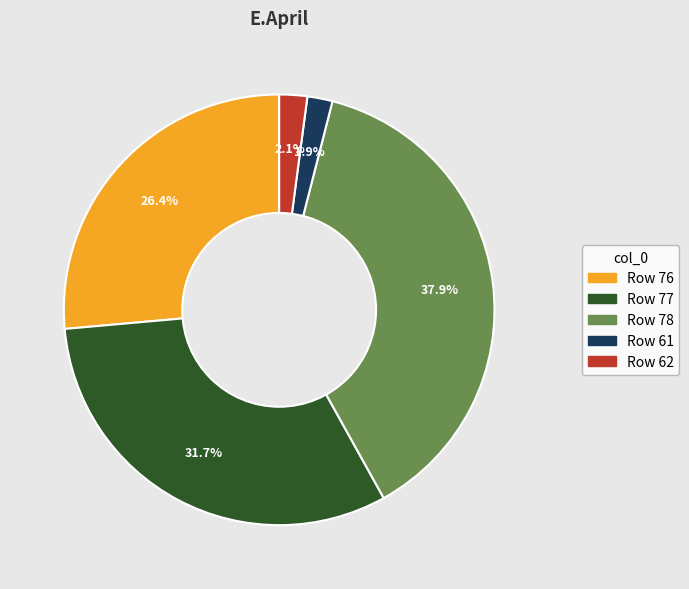

Does any single category account for the majority?

No